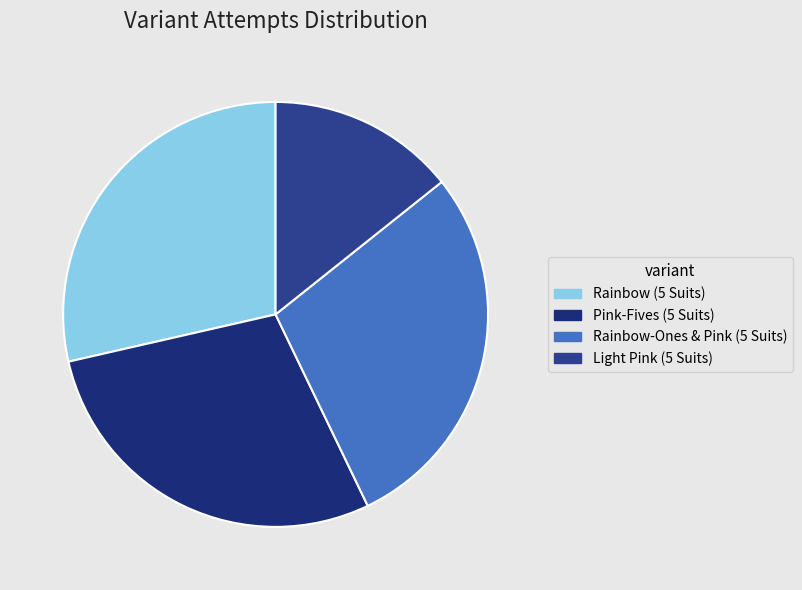

The Rainbow (5 Suits) slice represents 29% of the pie. True or false?

True